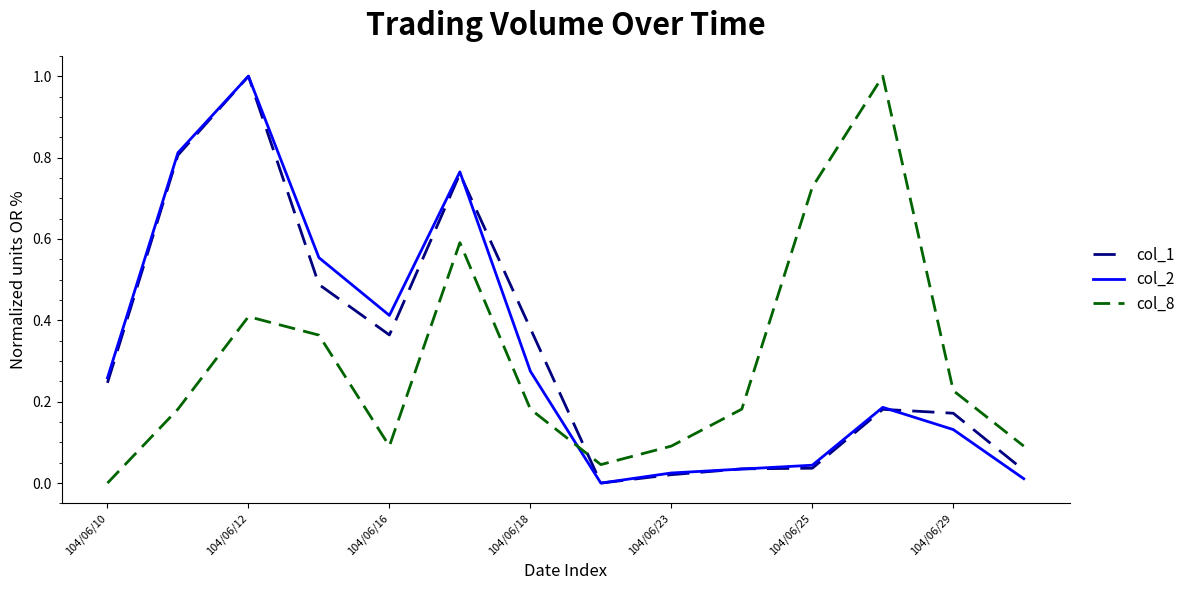

How many lines are shown in the chart?

3